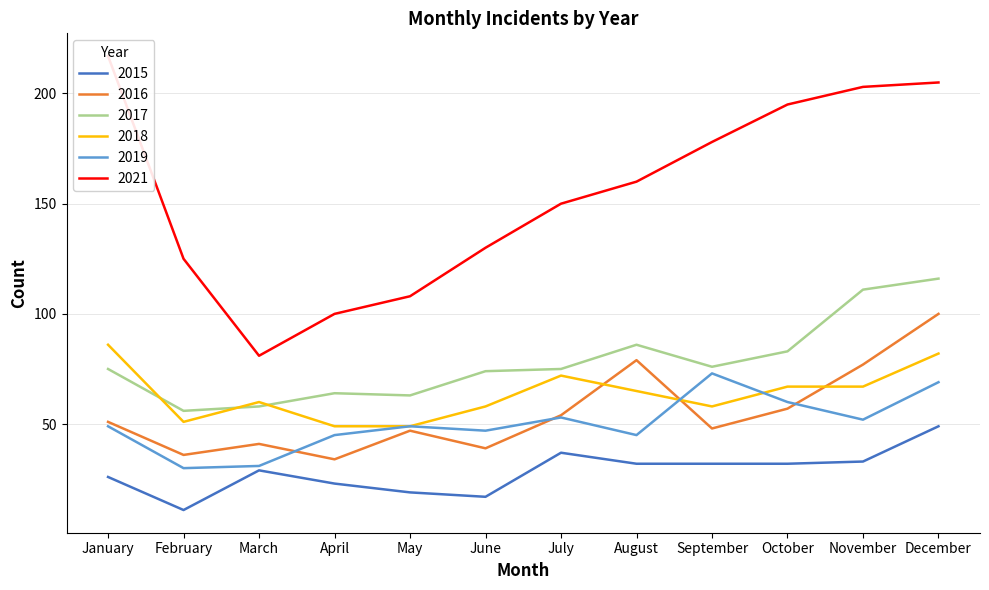

Which has a higher value, August or December?

December